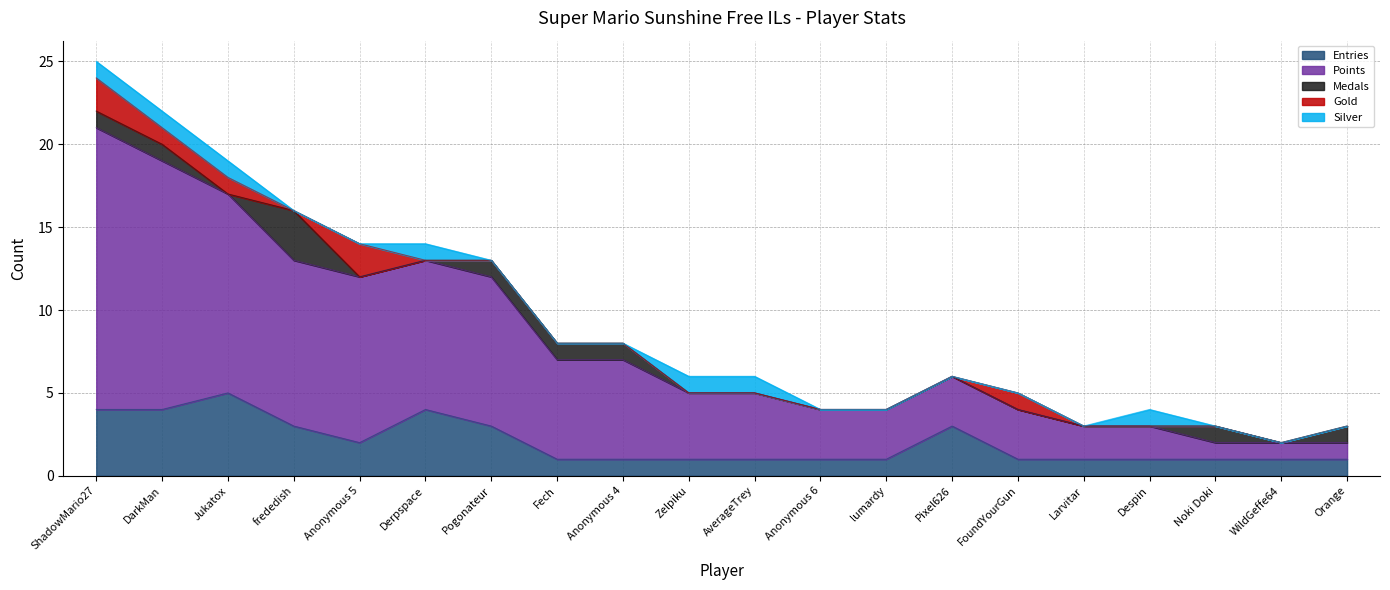

Which series has the largest total across all categories?

Points